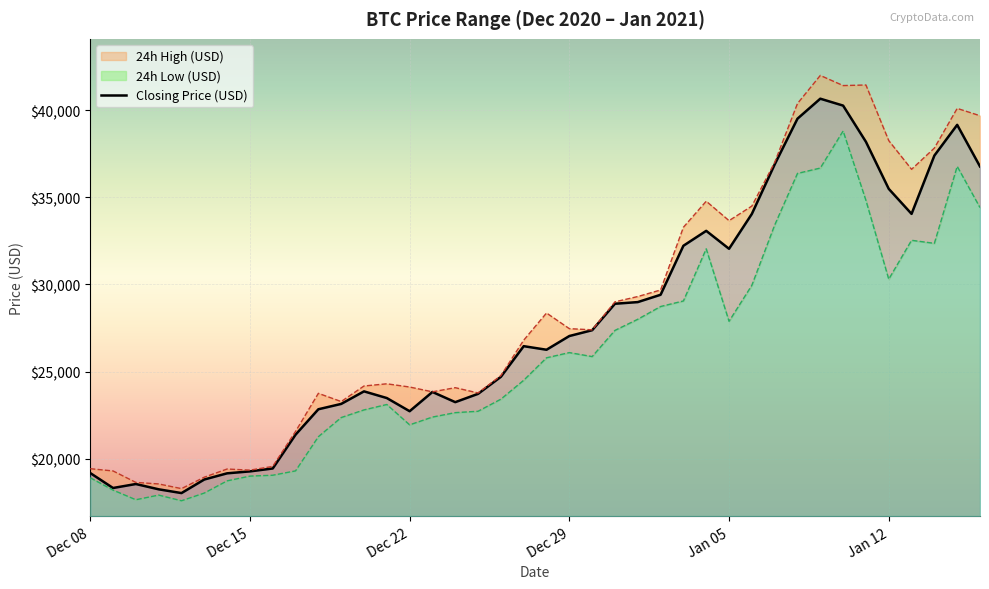

Rank the series by their maximum value, from highest to lowest.

24h High (USD) line, Closing Price (USD), 24h Low (USD) line